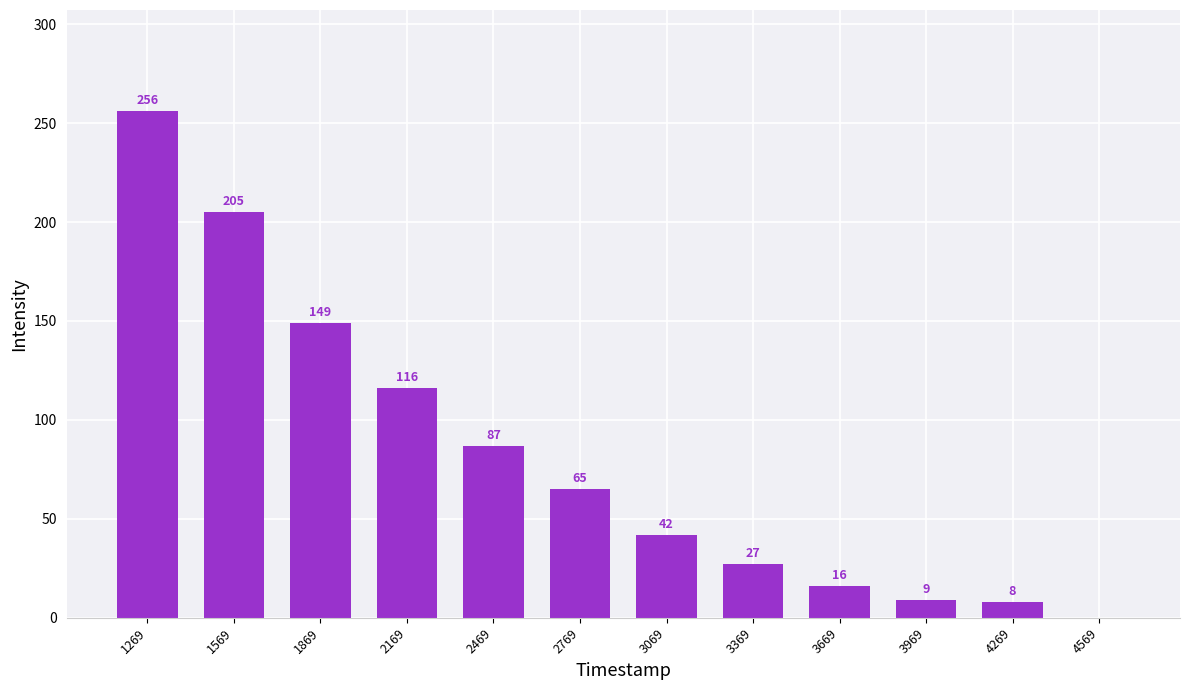

Is it true that the value at 2469 is 30.9?

False